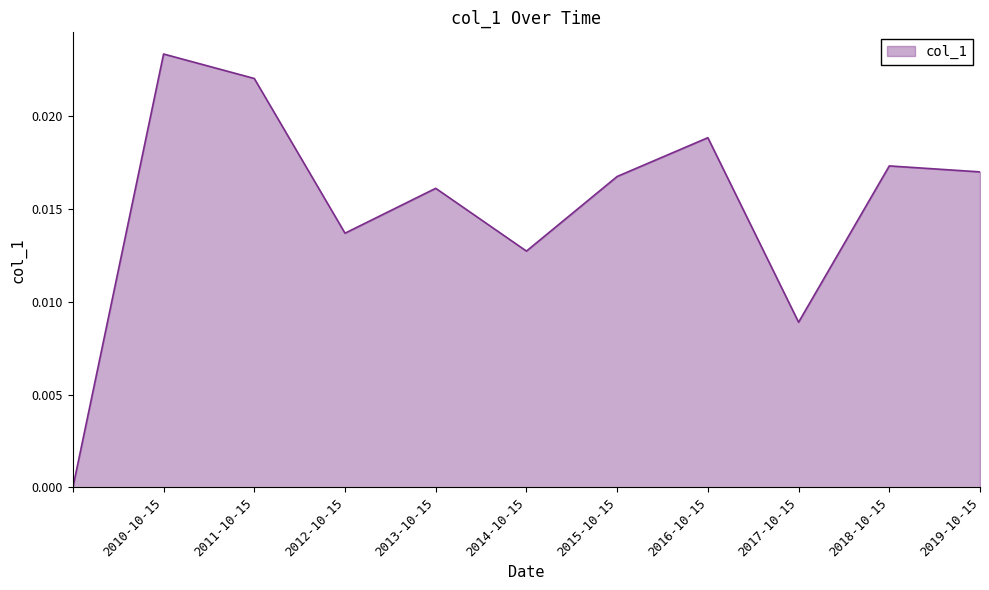

True or false: the data has more than 1 interior local peaks.

True